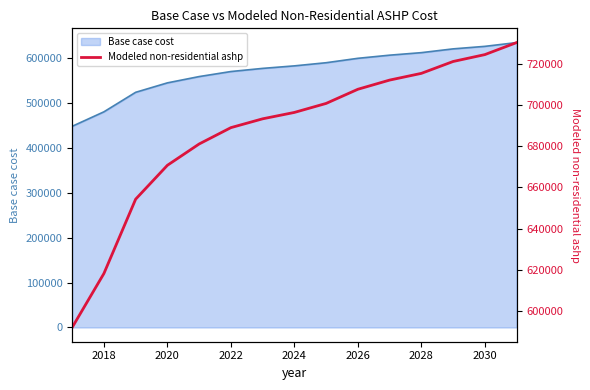

What is the lowest value of the Base case cost series?

448132.4